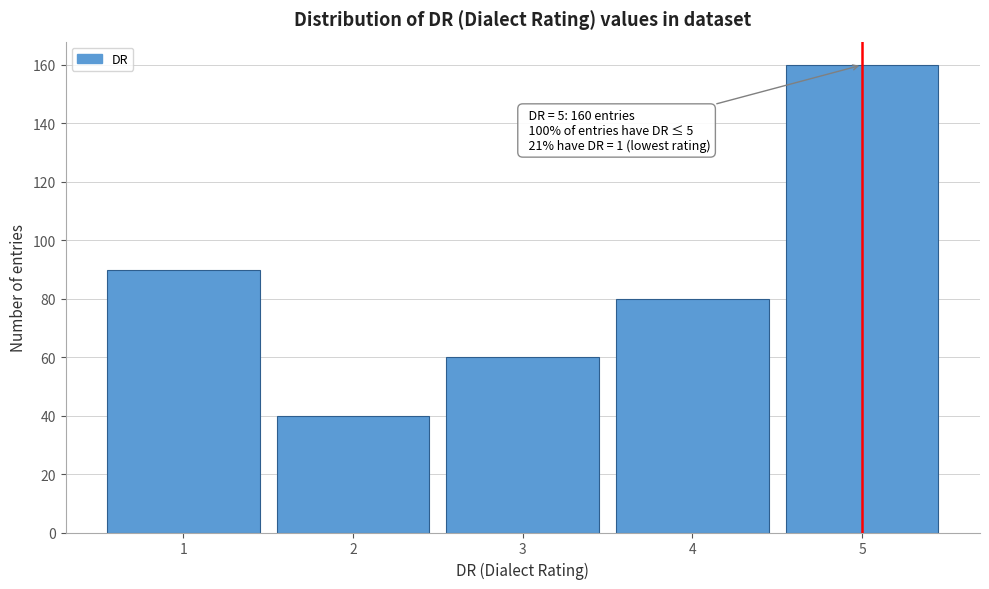

Over which range of the x-axis is the bar tallest?

4.5 to 5.5